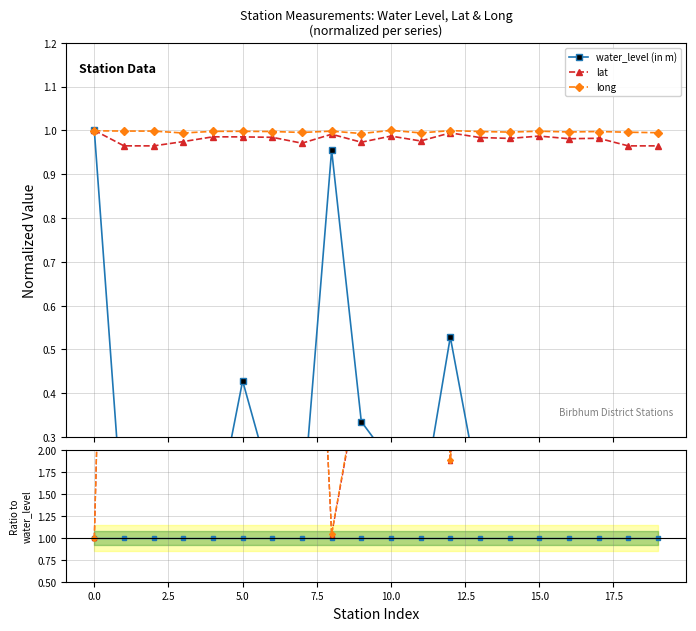

The value of lat at 19 is 9.1. True or false?

False